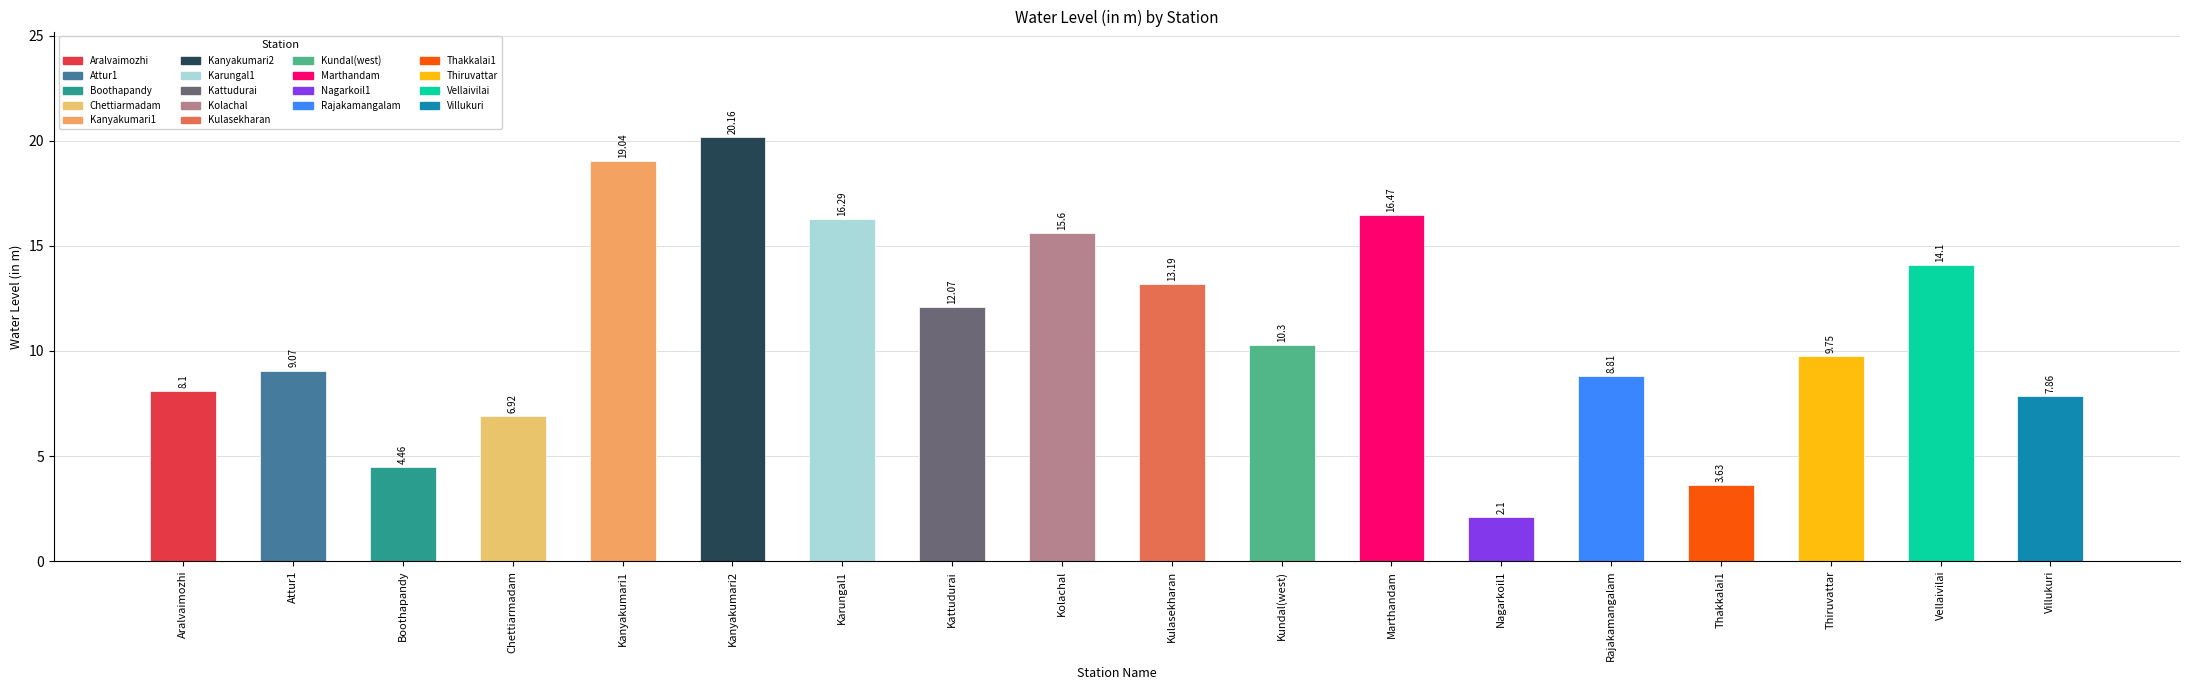

Is it true that the value at Nagarkoil1 is 2.1?

True